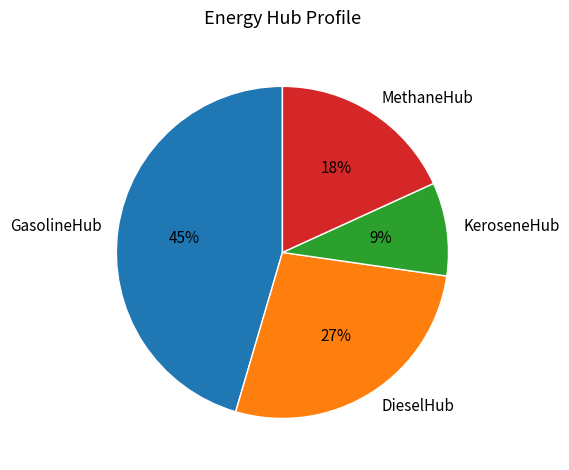

Does KeroseneHub represent more than half of the total?

No